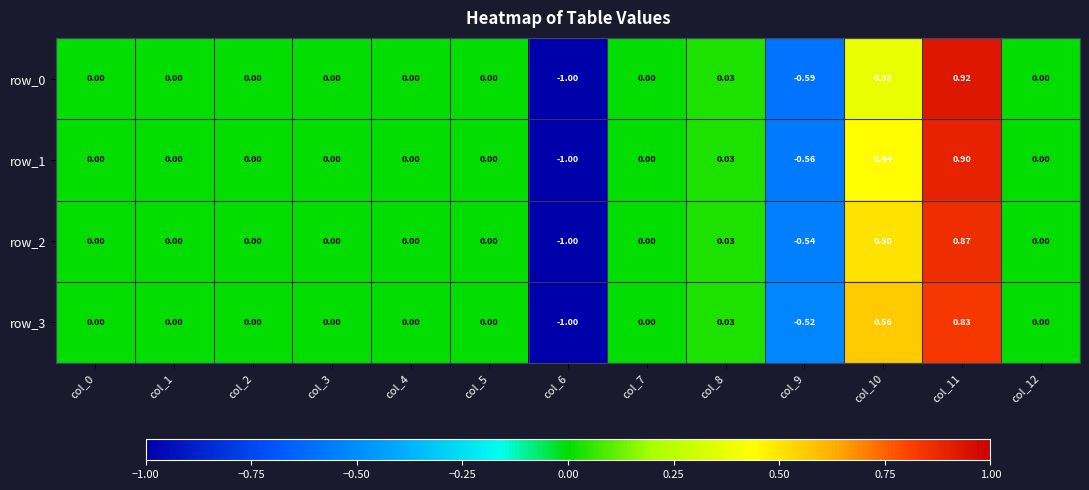

Is the value of row_2 at col_5 greater than the value of row_1 at col_9?

Yes